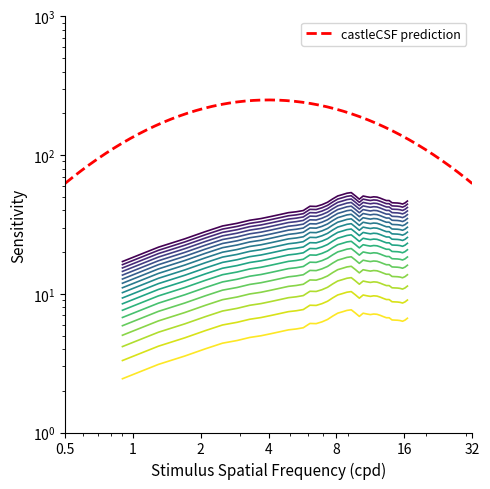

True or false: the data has more than 0 interior local peaks.

True